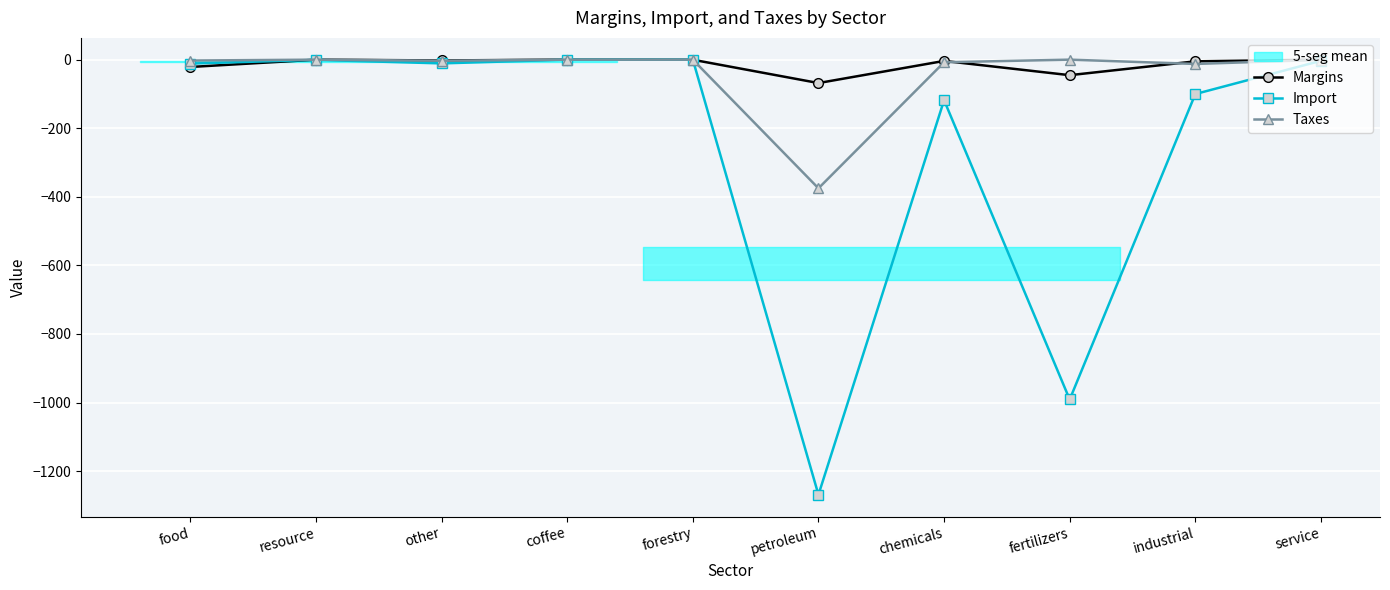

Reading right to left, extract all data points from this chart.

Margins: 0.0	-5.0	-45.3	-3.7	-68.3	-0.3	-0.0	-2.4	-0.1	-21.4
Import: -3.4	-100.3	-991.0	-118.3	-1268.8	-0.0	-0.0	-10.9	-0.6	-11.5
Taxes: -0.6	-12.6	0.0	-7.7	-375.2	0.0	-0.0	-3.2	-0.0	-2.6